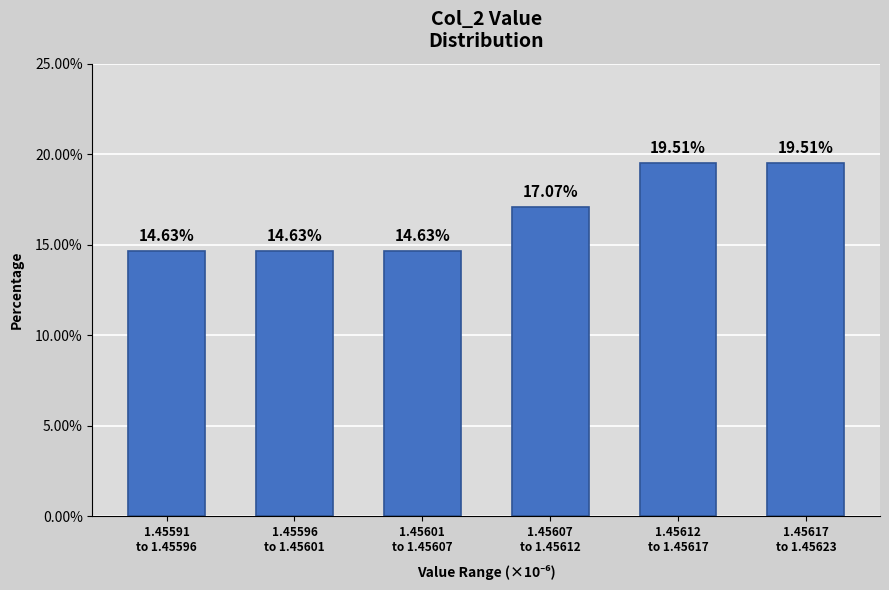

What is the difference between the second highest and second lowest values?

4.9